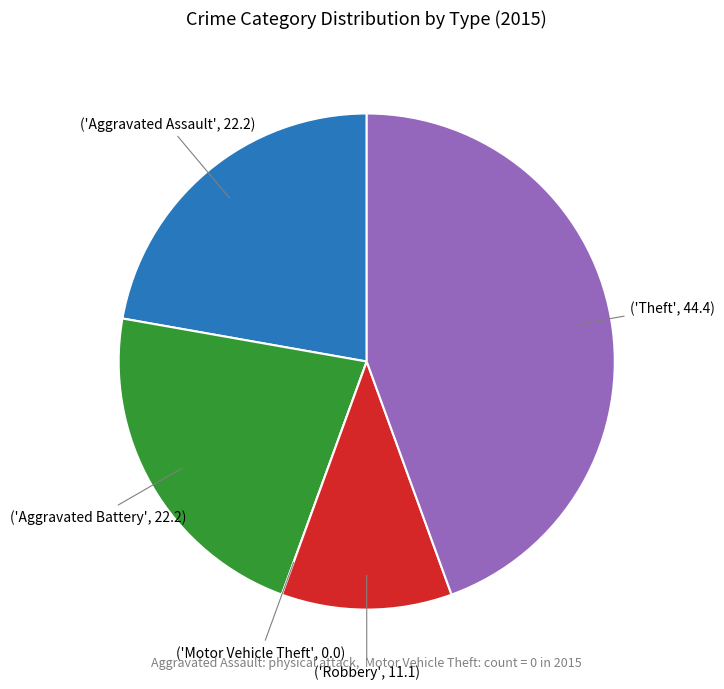

Does any single category account for the majority?

No